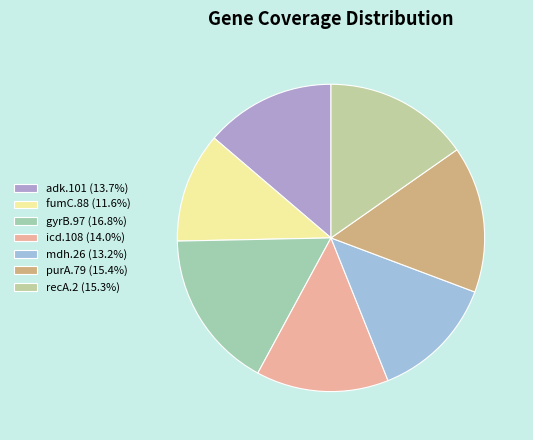

Approximately how many times larger is the value at mdh.26 compared to icd.108?

0.9